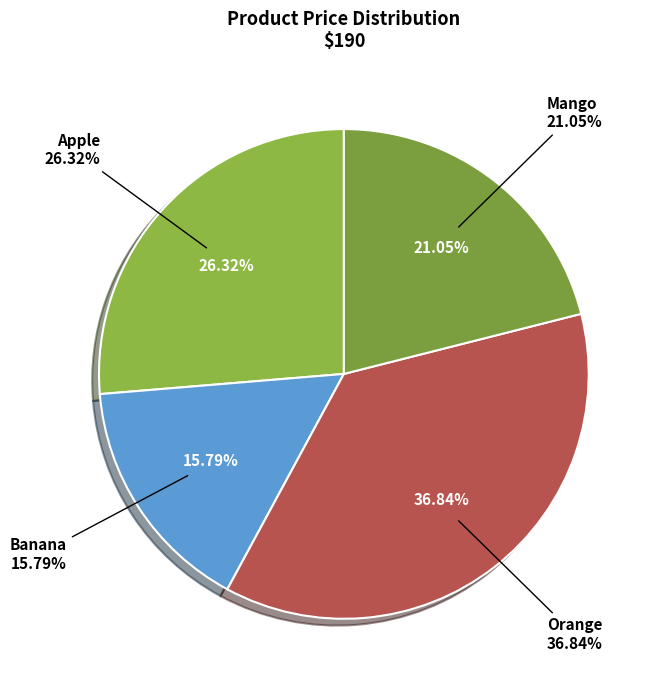

How many slices are in this pie chart?

4